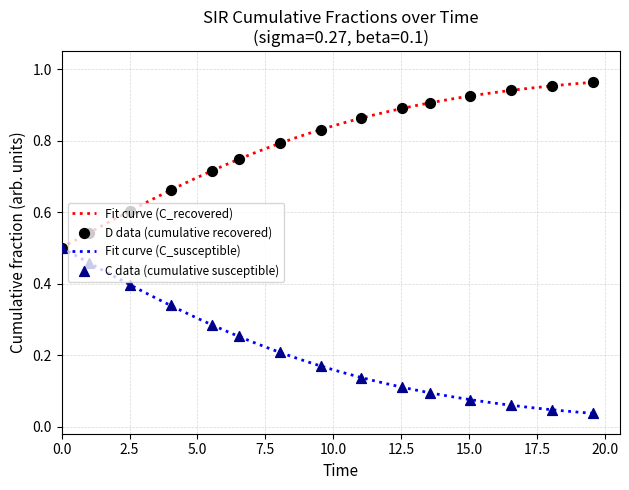

List the series in order of their peak value, lowest first.

Fit curve (C_susceptible), Fit curve (C_recovered)